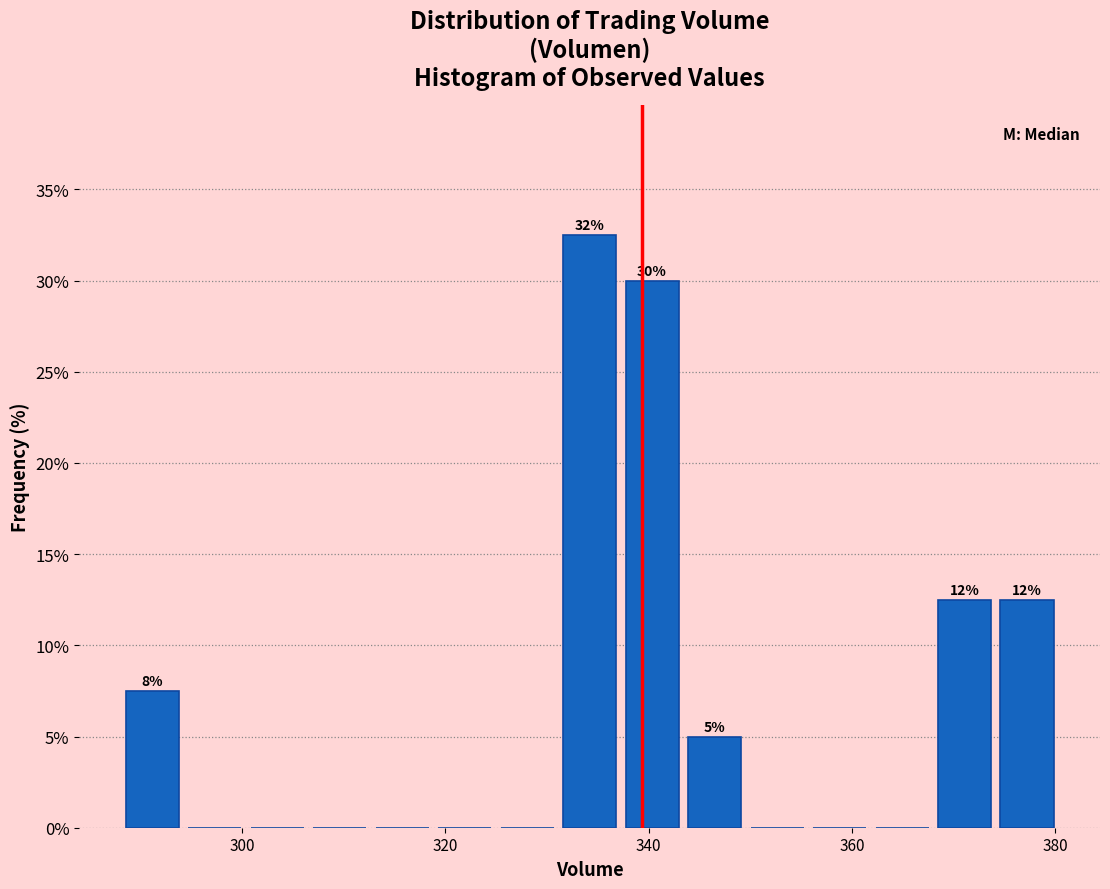

Around what value on the x-axis is the tallest bar? Give the approximate position of its centre, as read against the axis.

334